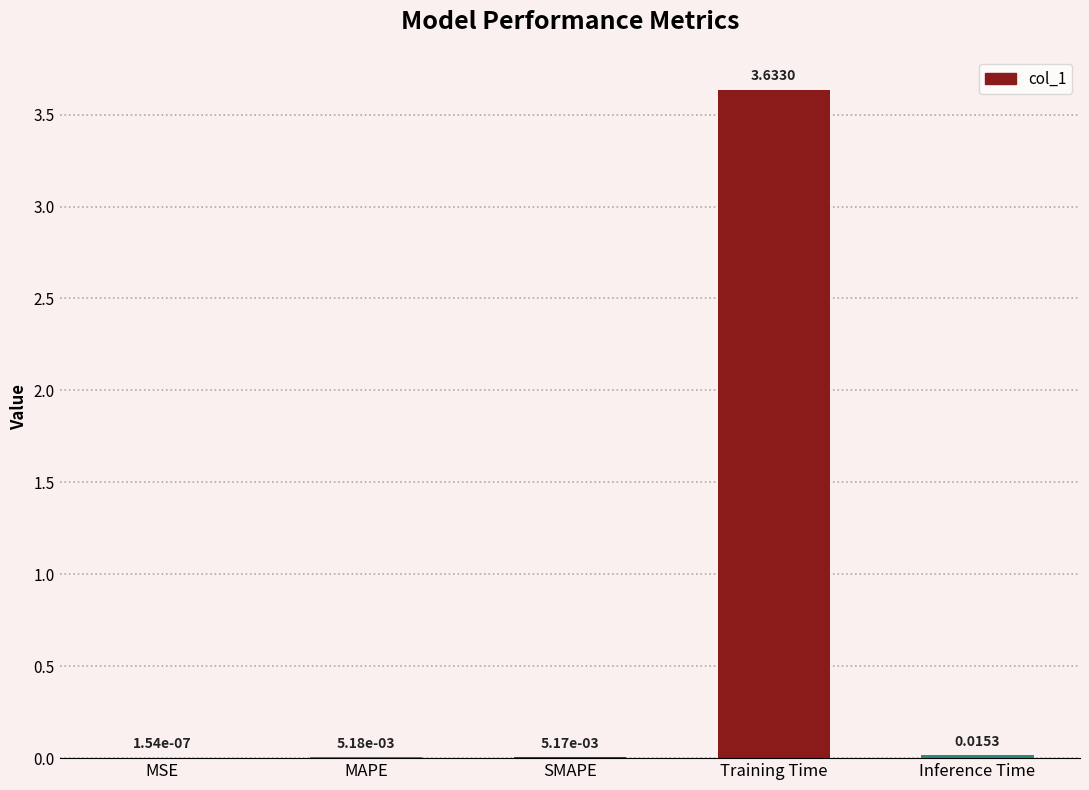

What is the sum of all values?

3.7